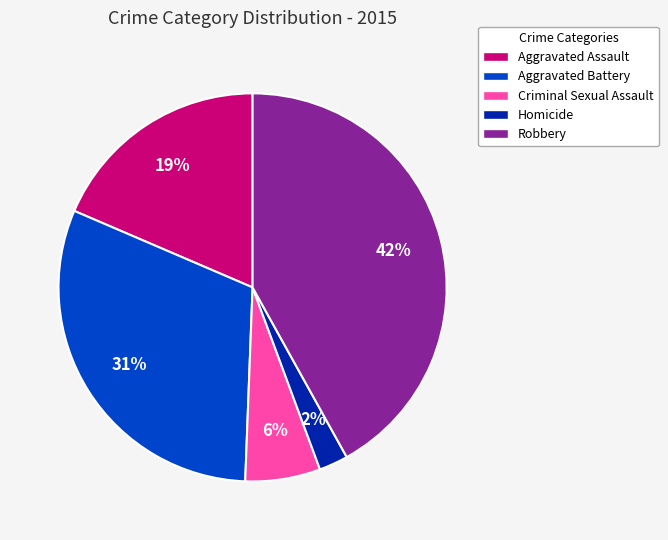

The Aggravated Battery slice represents 31% of the pie. True or false?

True